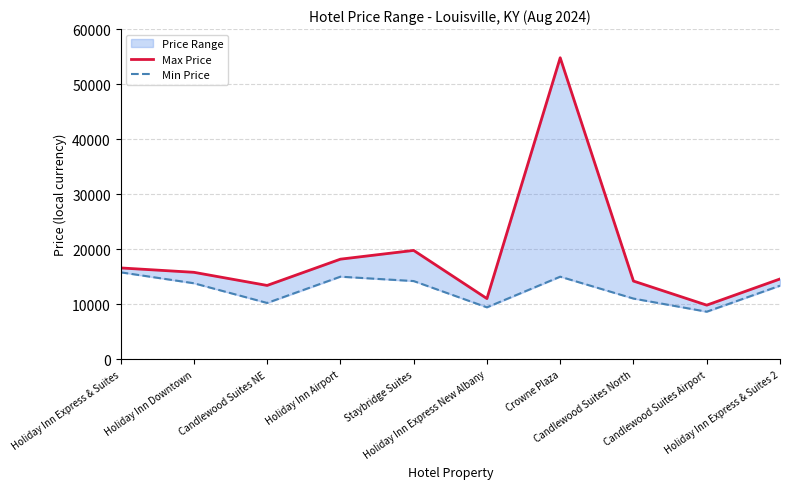

The Min Price series shows 14235 at Staybridge Suites. True or false?

True